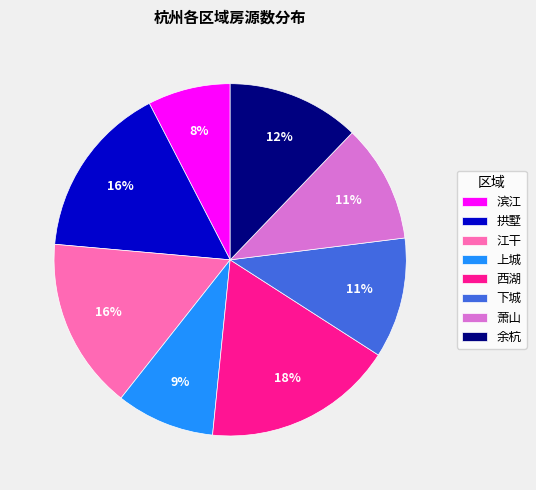

How many segments does this pie chart have?

8